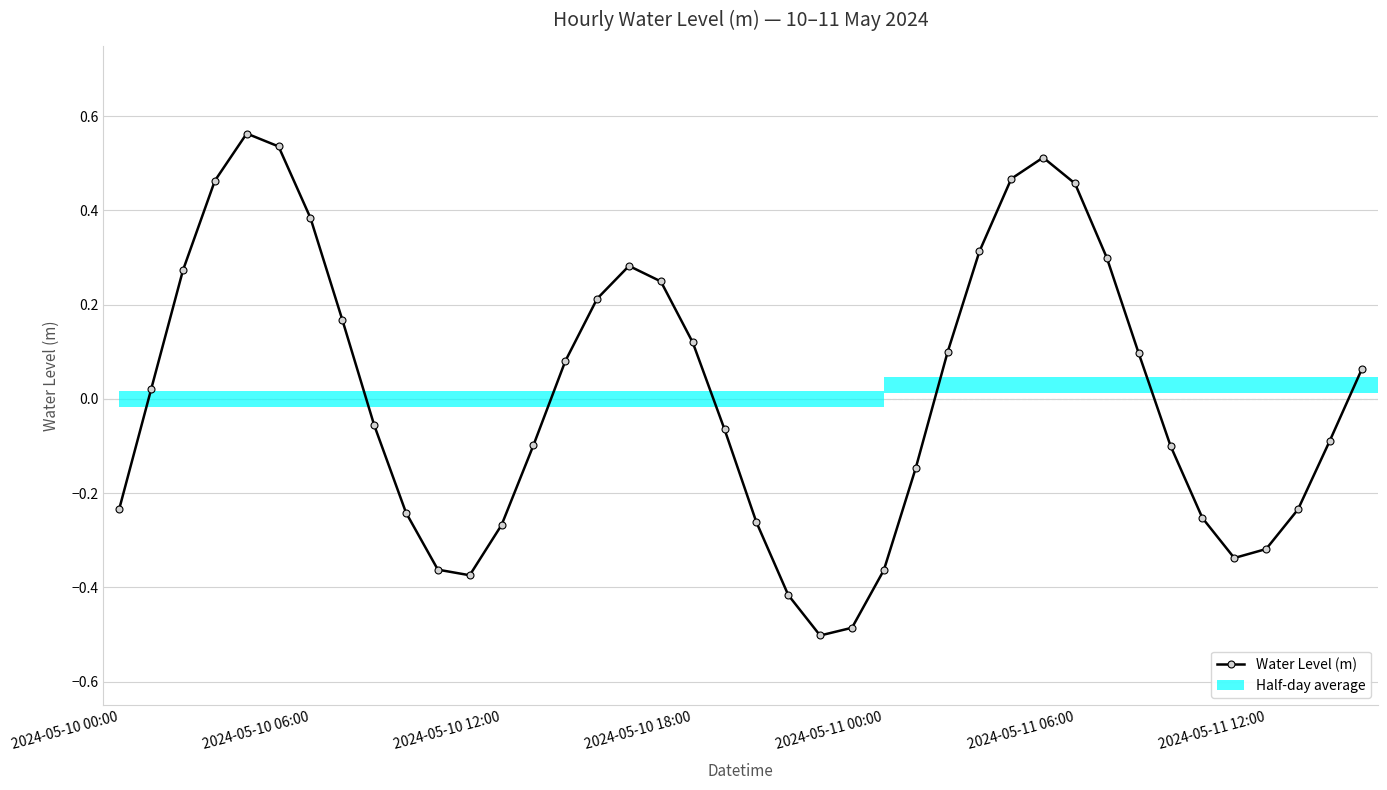

How many interior local valleys does the Water Level (m) series have?

3